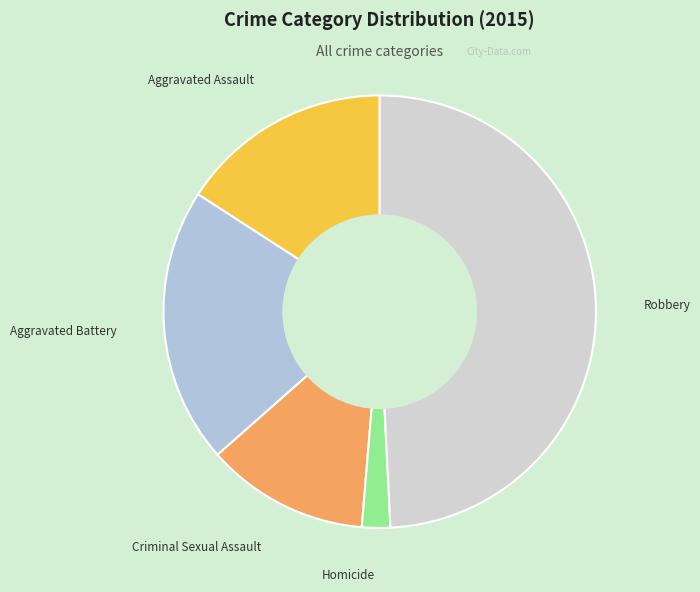

What is the largest slice in the pie chart?

Robbery